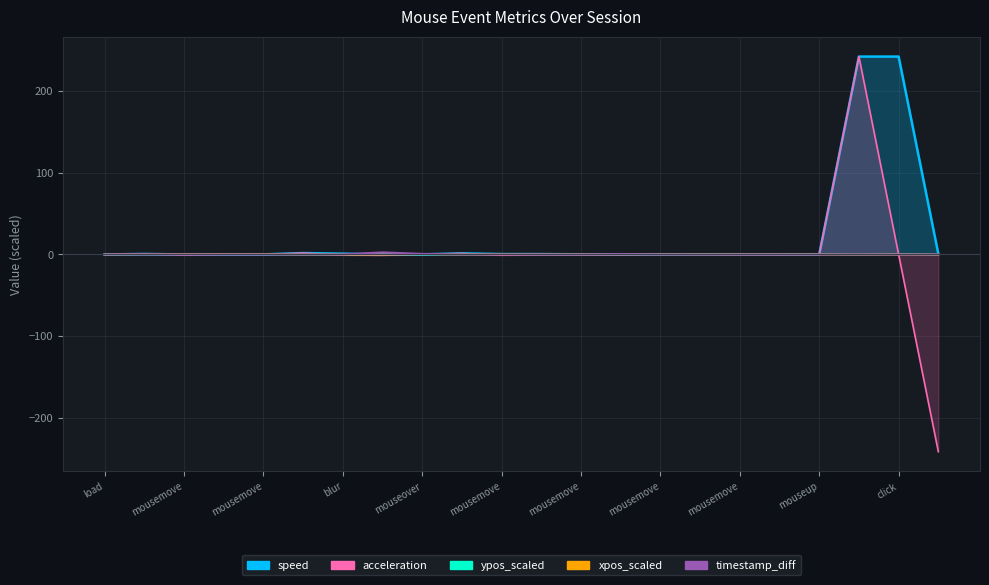

What is the difference between the highest and lowest values at mouseover?

0.4